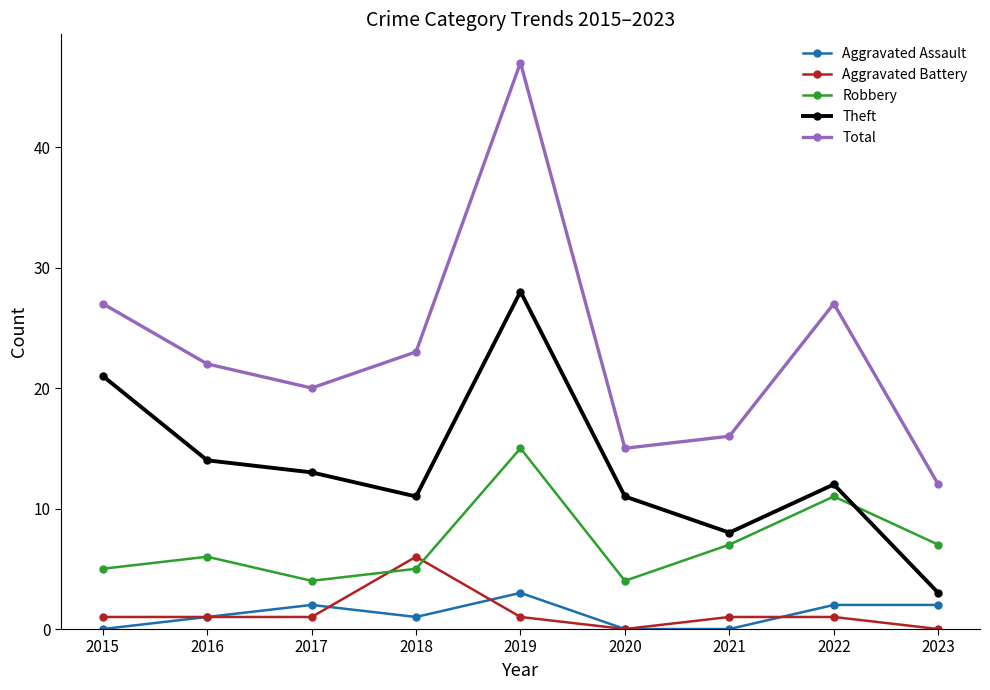

What is the value of the Robbery point at the 2nd from the left?

6